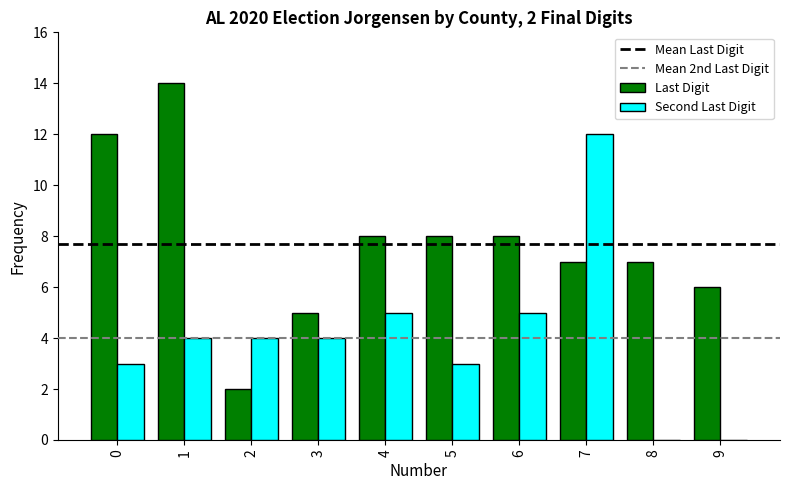

The Last Digit series shows 1 at 2. True or false?

False